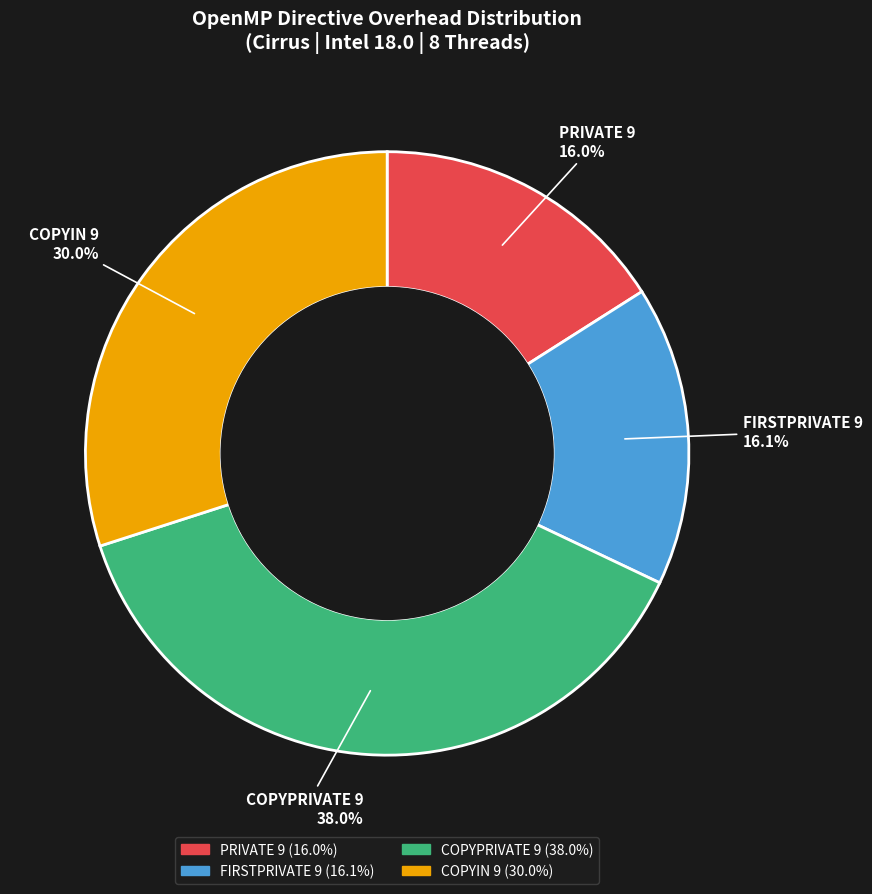

Approximately how many times larger is the value at COPYIN 9 compared to COPYPRIVATE 9?

0.8